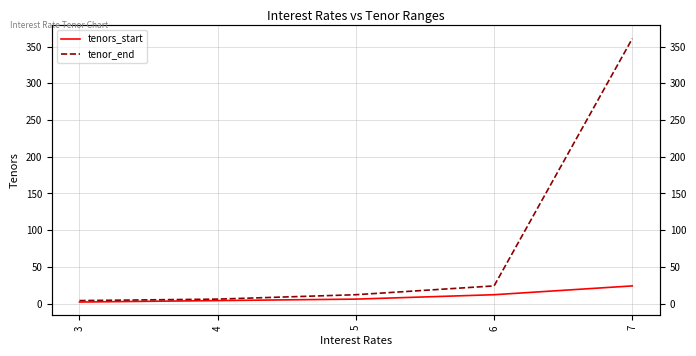

At which category is the sum across all series the highest?

7